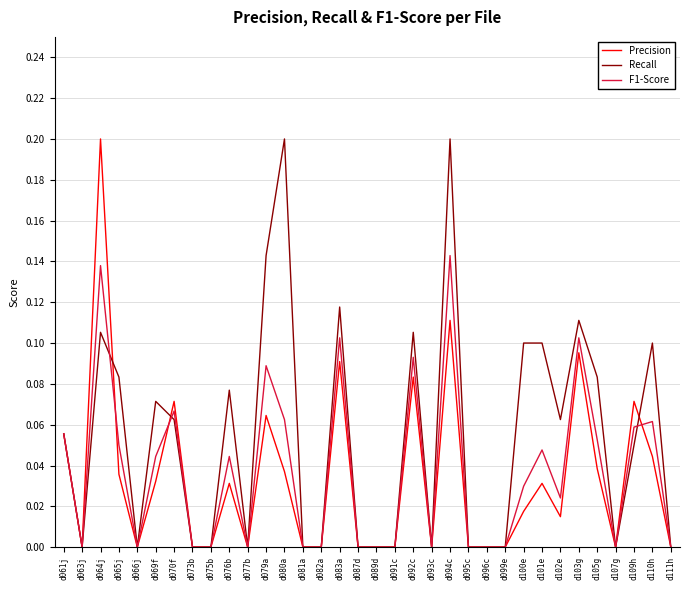

What position from the right is d080a?

22